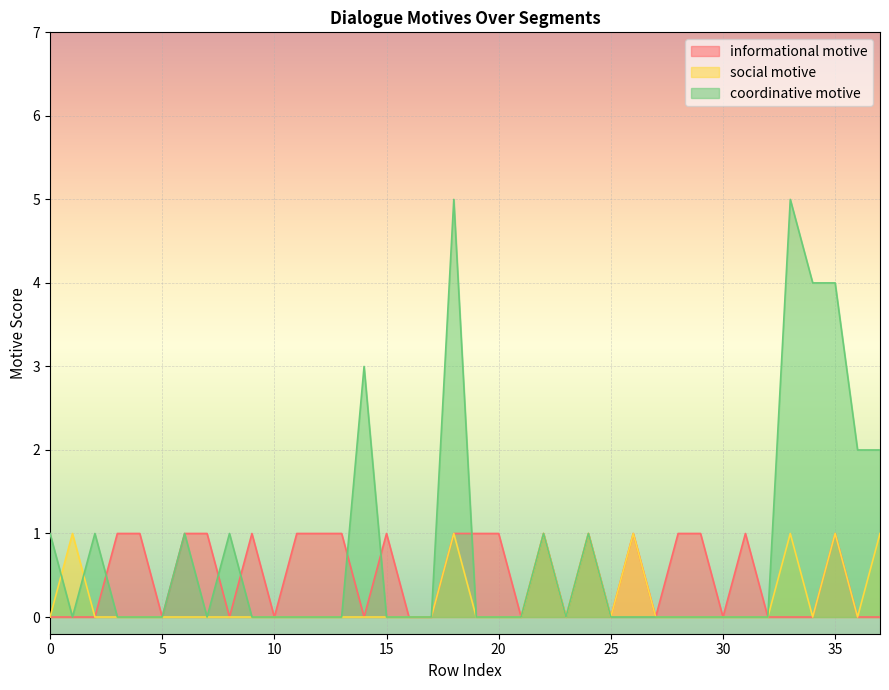

Between 7 and 36, which series saw the biggest shift?

coordinative motive